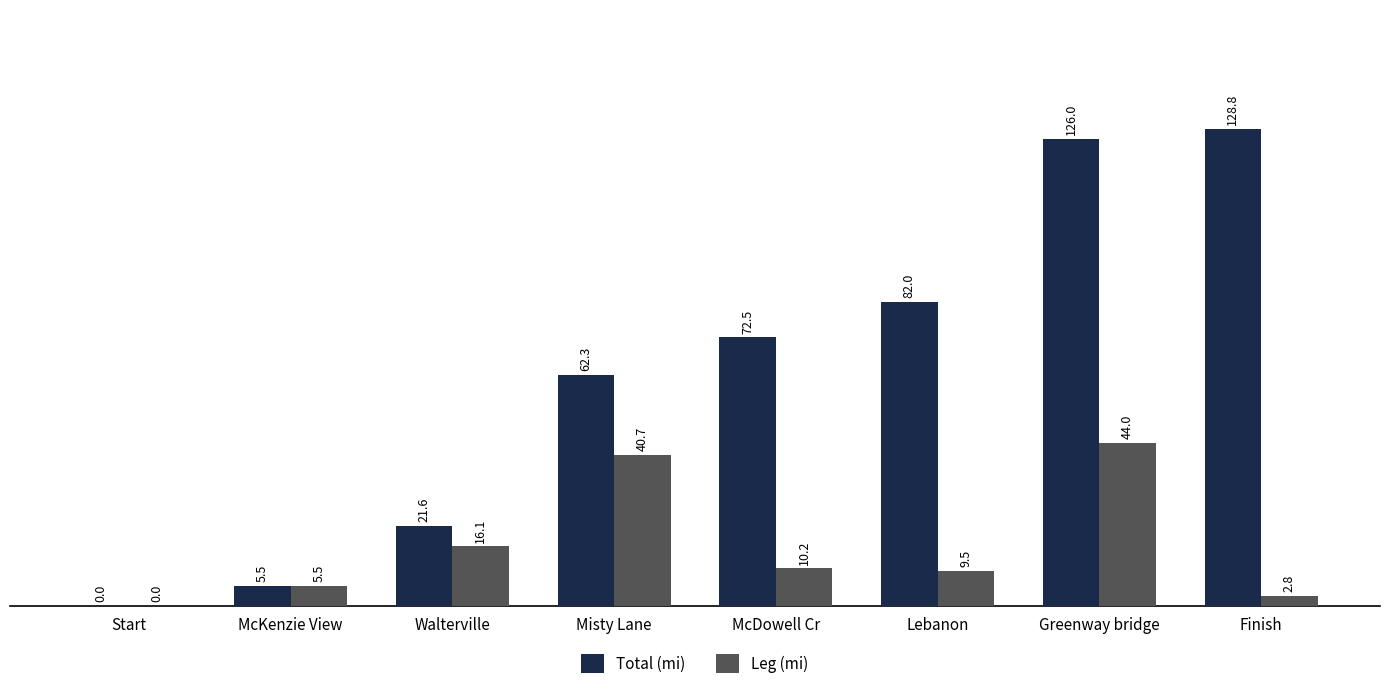

True or false: Total (mi) has a value of -62.8 at Start.

False